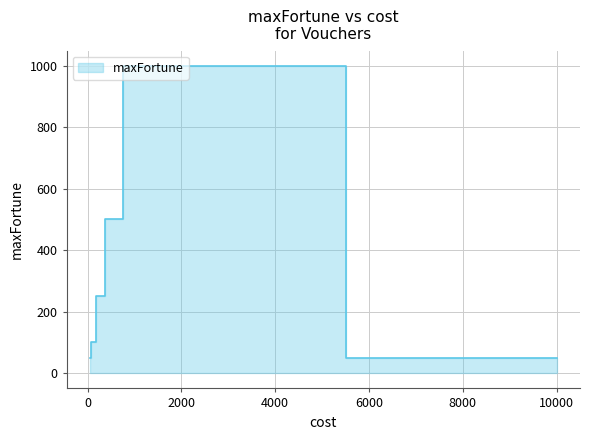

What is the maximum value shown in the chart?

1000